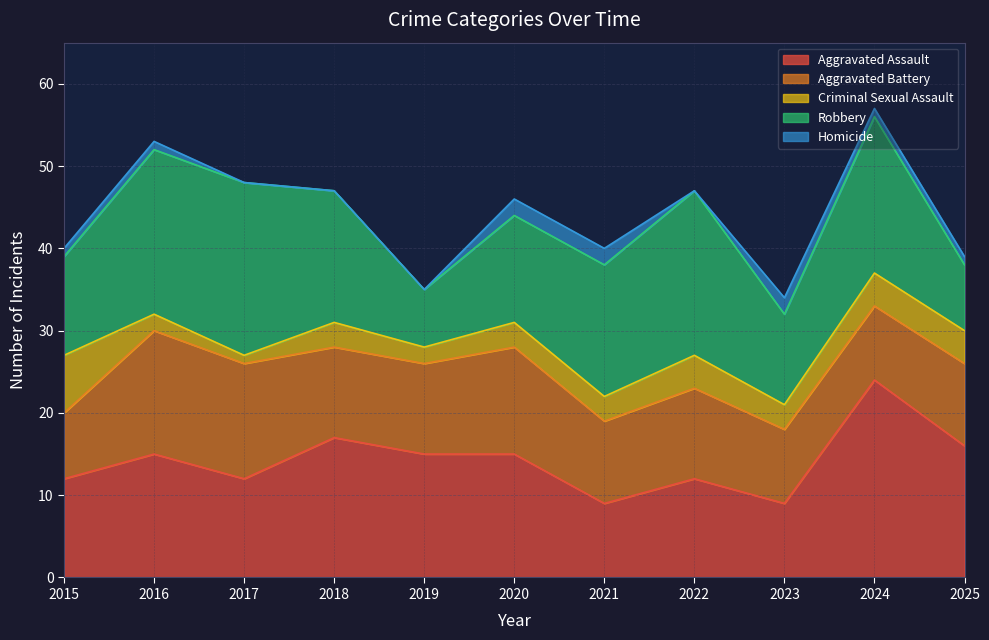

What is the difference between the maximum and second lowest values in the Aggravated Battery series?

6